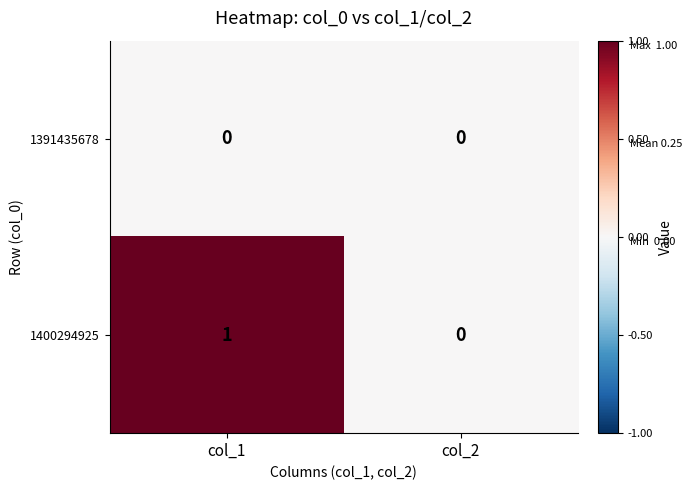

Reading right to left, transcribe all the data shown in this chart.

1391435678: col_2=0	col_1=0
1400294925: col_2=0	col_1=1